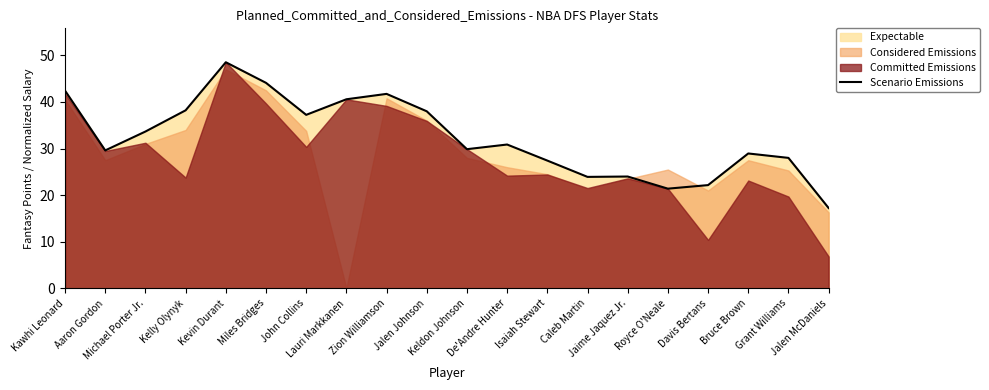

List the labels in order of value, smallest first.

Jalen McDaniels, Royce O'Neale, Davis Bertans, Caleb Martin, Jaime Jaquez Jr., Isaiah Stewart, Grant Williams, Bruce Brown, Aaron Gordon, Keldon Johnson, De'Andre Hunter, Michael Porter Jr., John Collins, Jalen Johnson, Kelly Olynyk, Lauri Markkanen, Zion Williamson, Kawhi Leonard, Miles Bridges, Kevin Durant